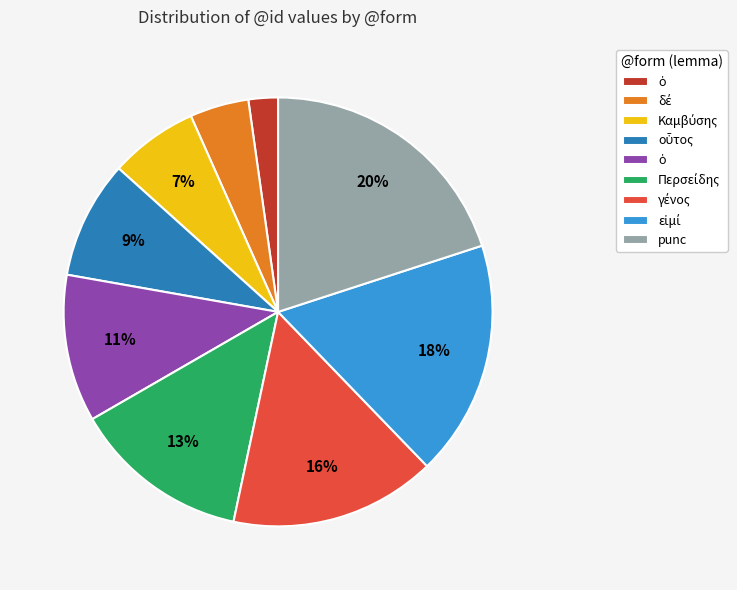

To the nearest percent, what is the average slice percentage?

11%